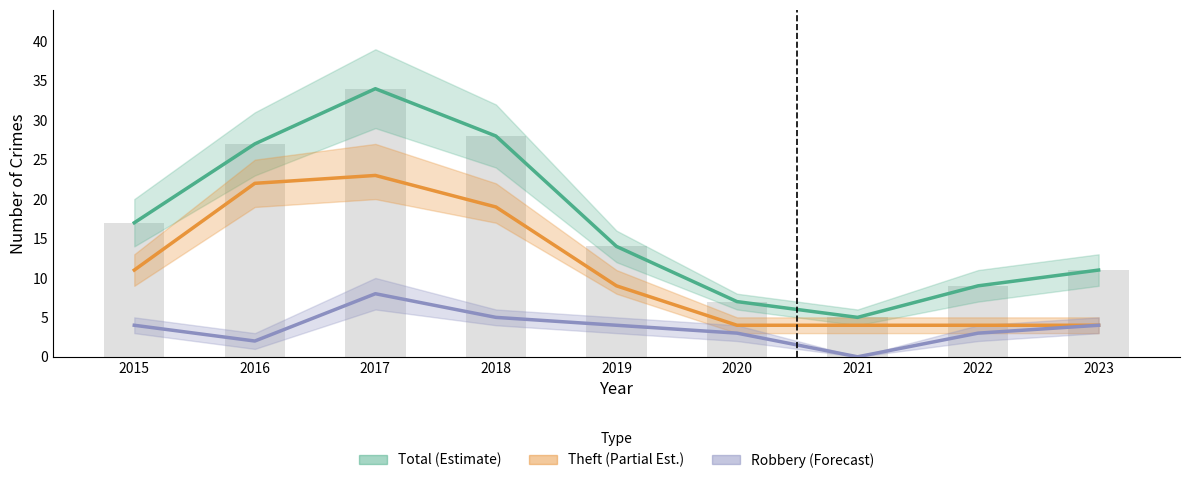

What is the difference between the highest and lowest values at 2019?

10